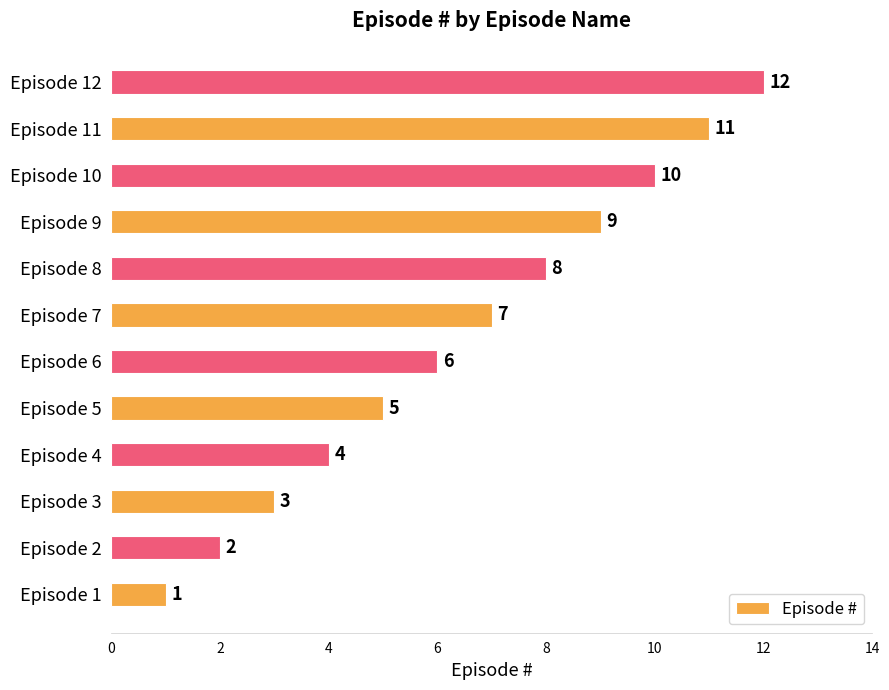

List the labels in order of value, largest first.

Episode 12, Episode 11, Episode 10, Episode 9, Episode 8, Episode 7, Episode 6, Episode 5, Episode 4, Episode 3, Episode 2, Episode 1